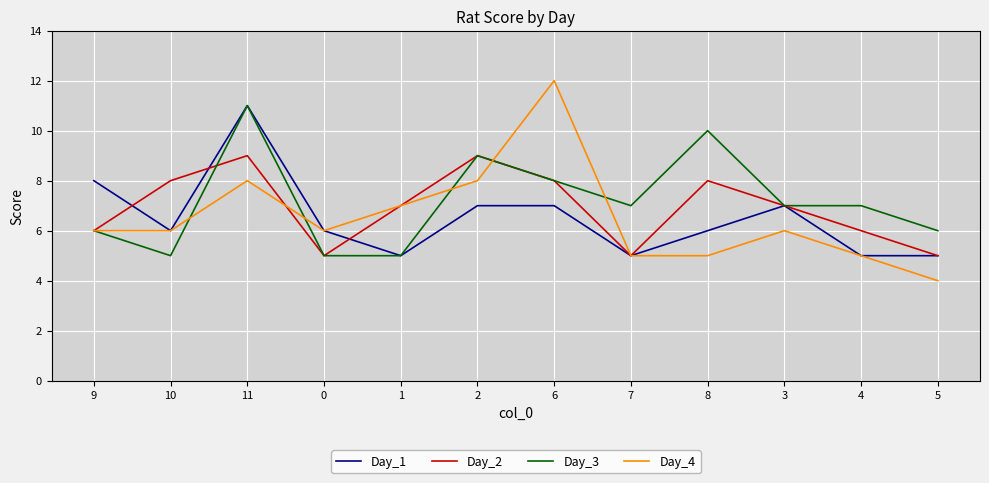

The Day_1 series shows 5 at 9. True or false?

False